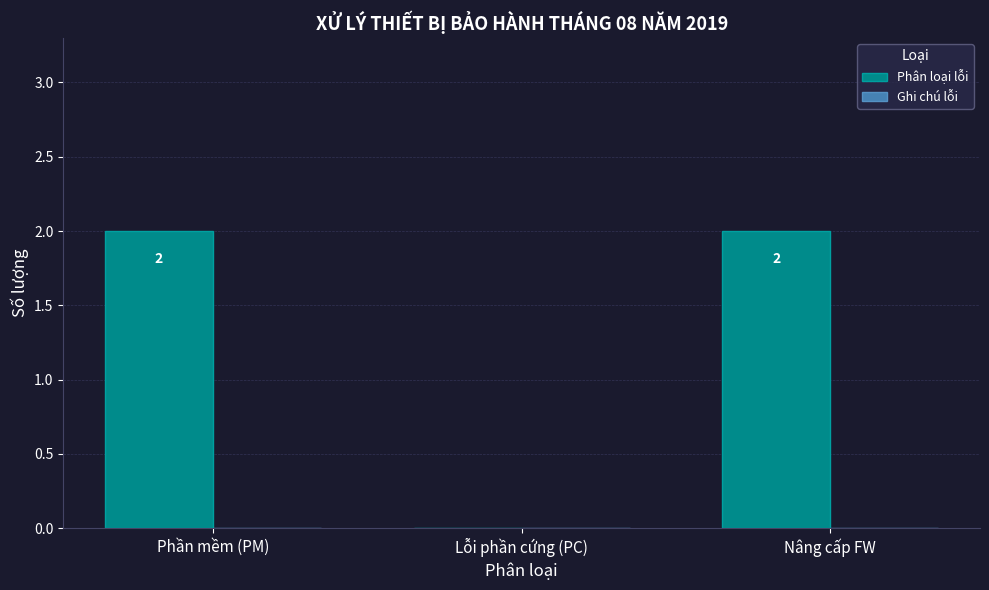

Reading right to left, transcribe all the data shown in this chart.

Nâng cấp FW=2	Lỗi phần cứng (PC)=0	Phần mềm (PM)=2